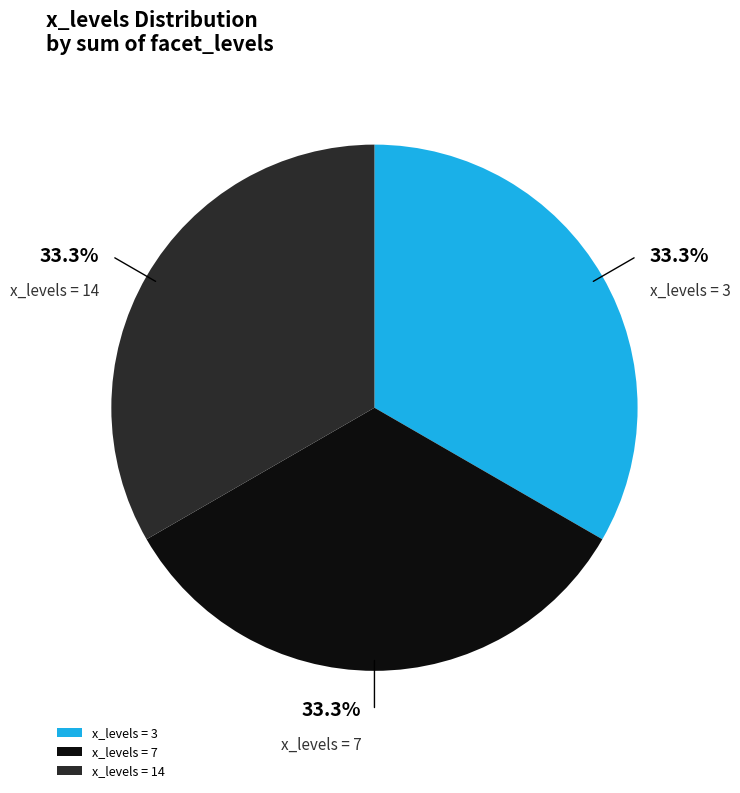

Approximately how many times larger is the value at x_levels = 14 compared to x_levels = 3?

1.0